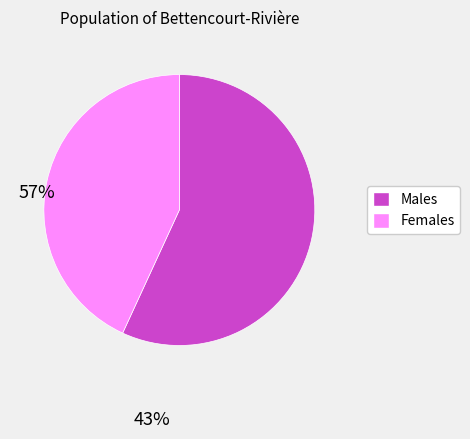

Is there any slice that represents more than half of the pie?

Yes